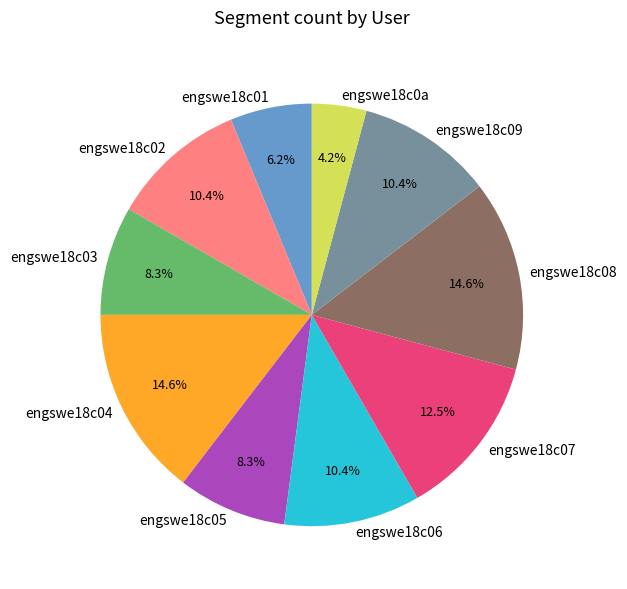

Which has a higher value, engswe18c06 or engswe18c01?

engswe18c06